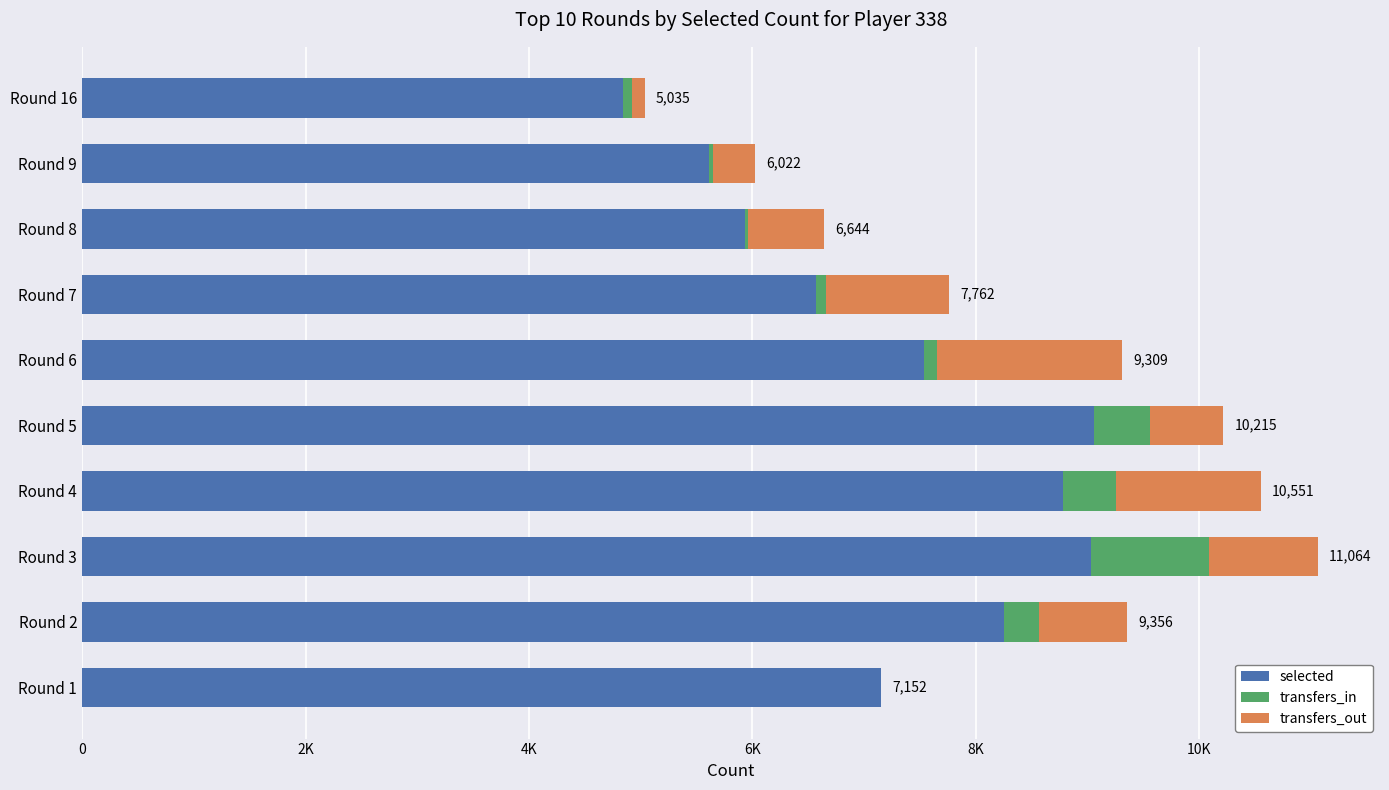

List the series in order of their peak value, lowest first.

transfers_in, transfers_out, selected